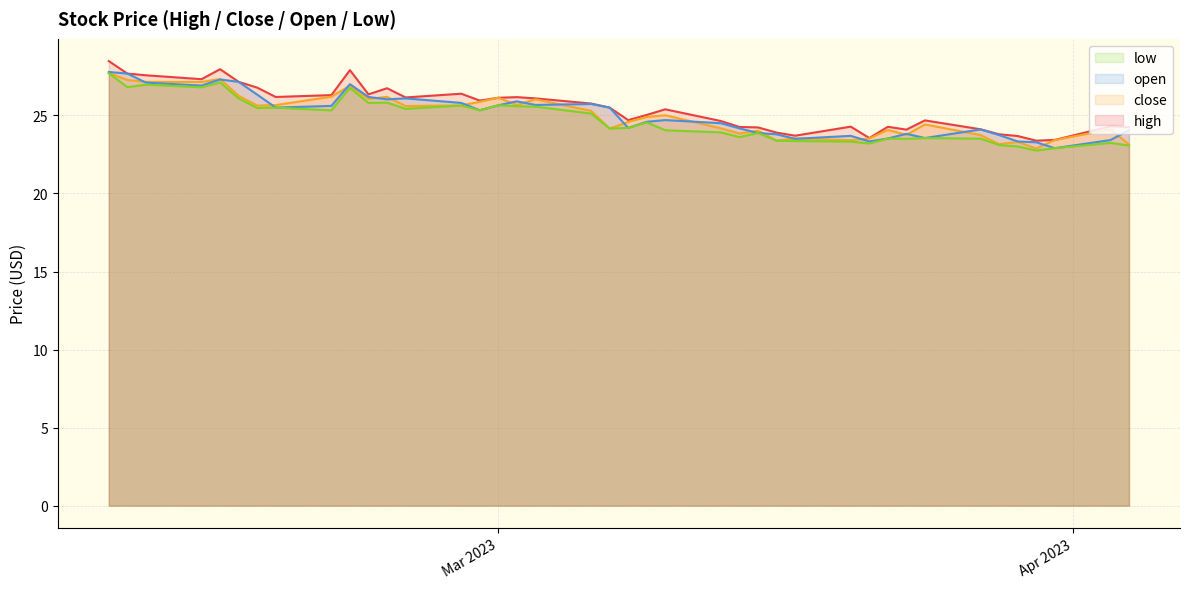

True or false: low has more than 2 interior local peaks.

True